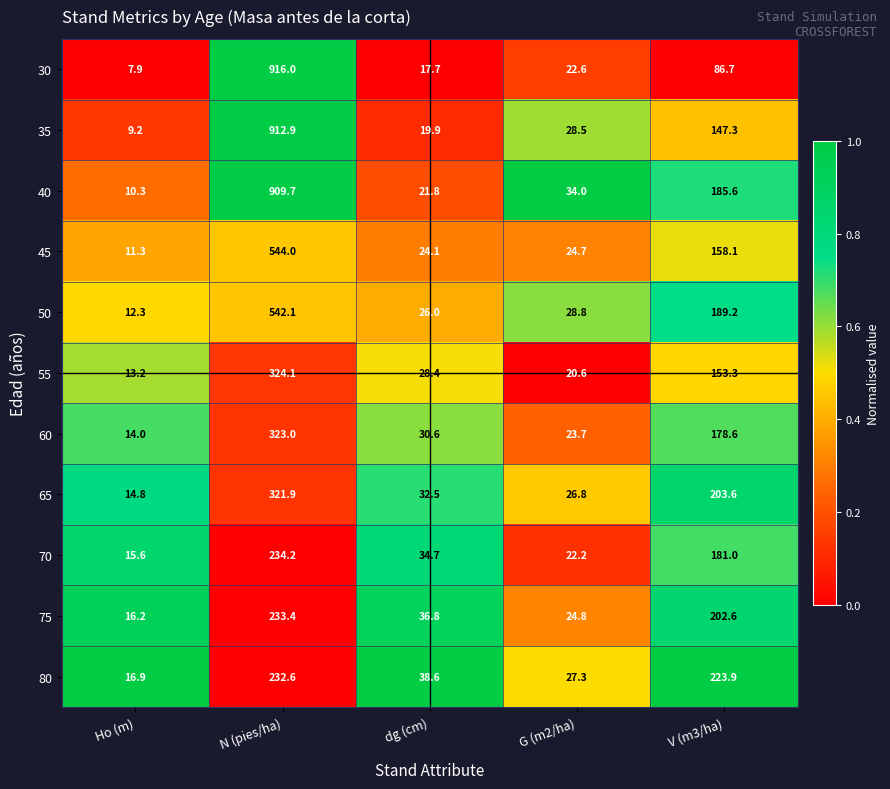

At which label is 30 closest to 461?

V (m3/ha)